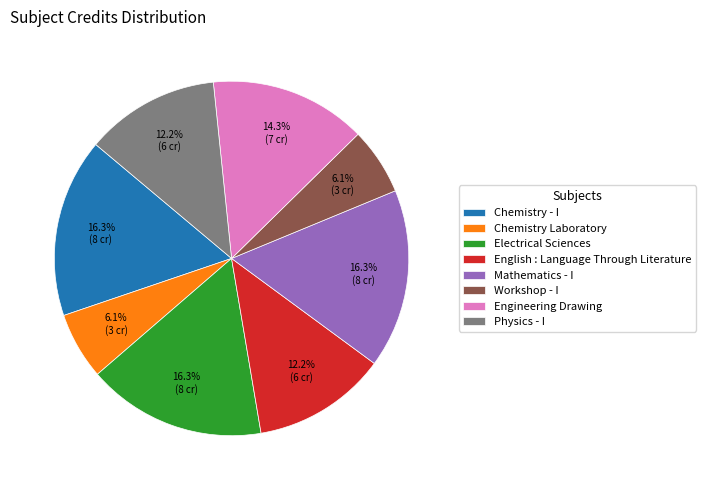

What is the ratio of the value at Engineering Drawing to the value at Electrical Sciences?

0.9